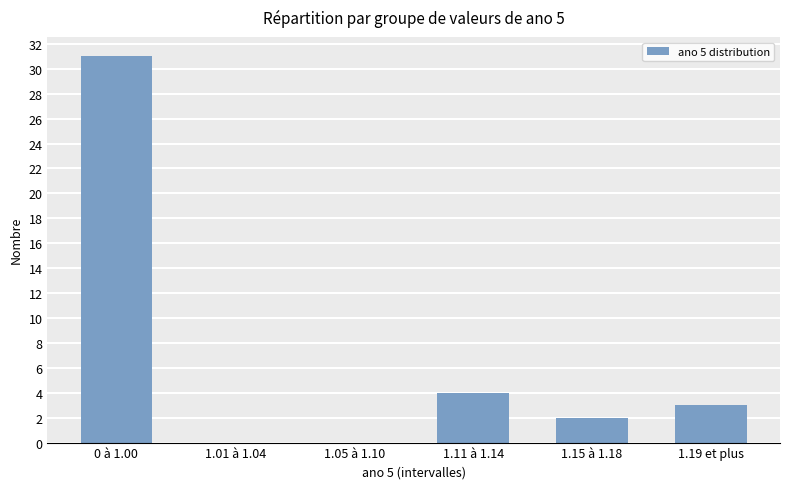

How many data points does each series have?

6